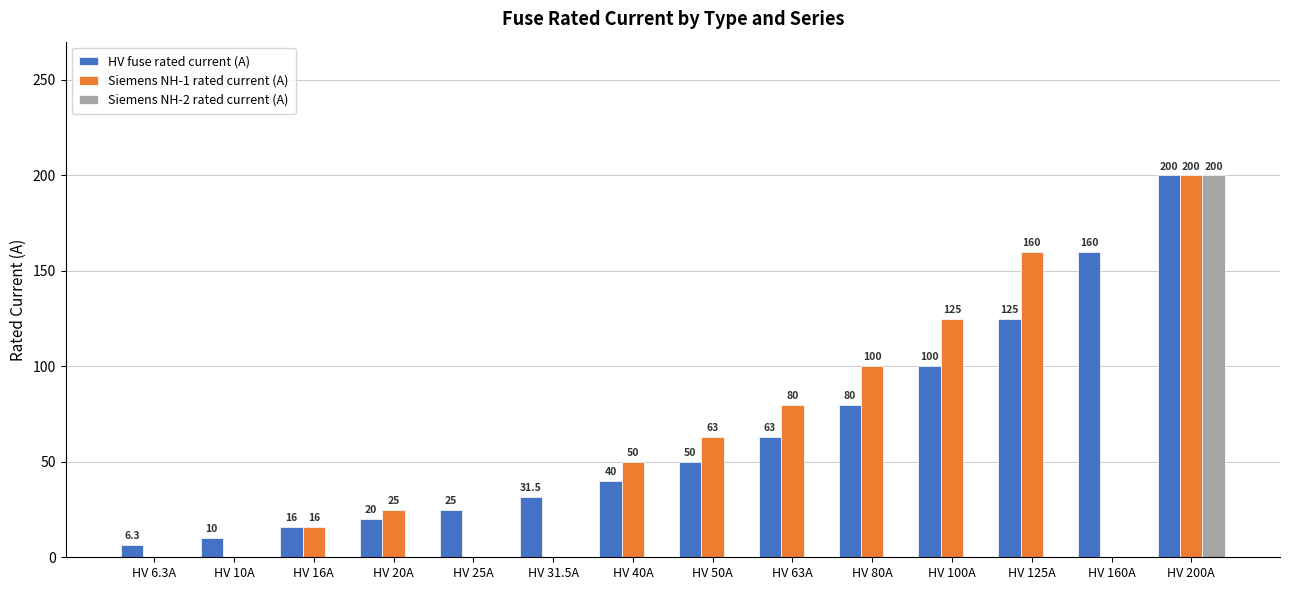

What is the sum of the HV fuse rated current (A) values at HV 20A and HV 10A?

30.0